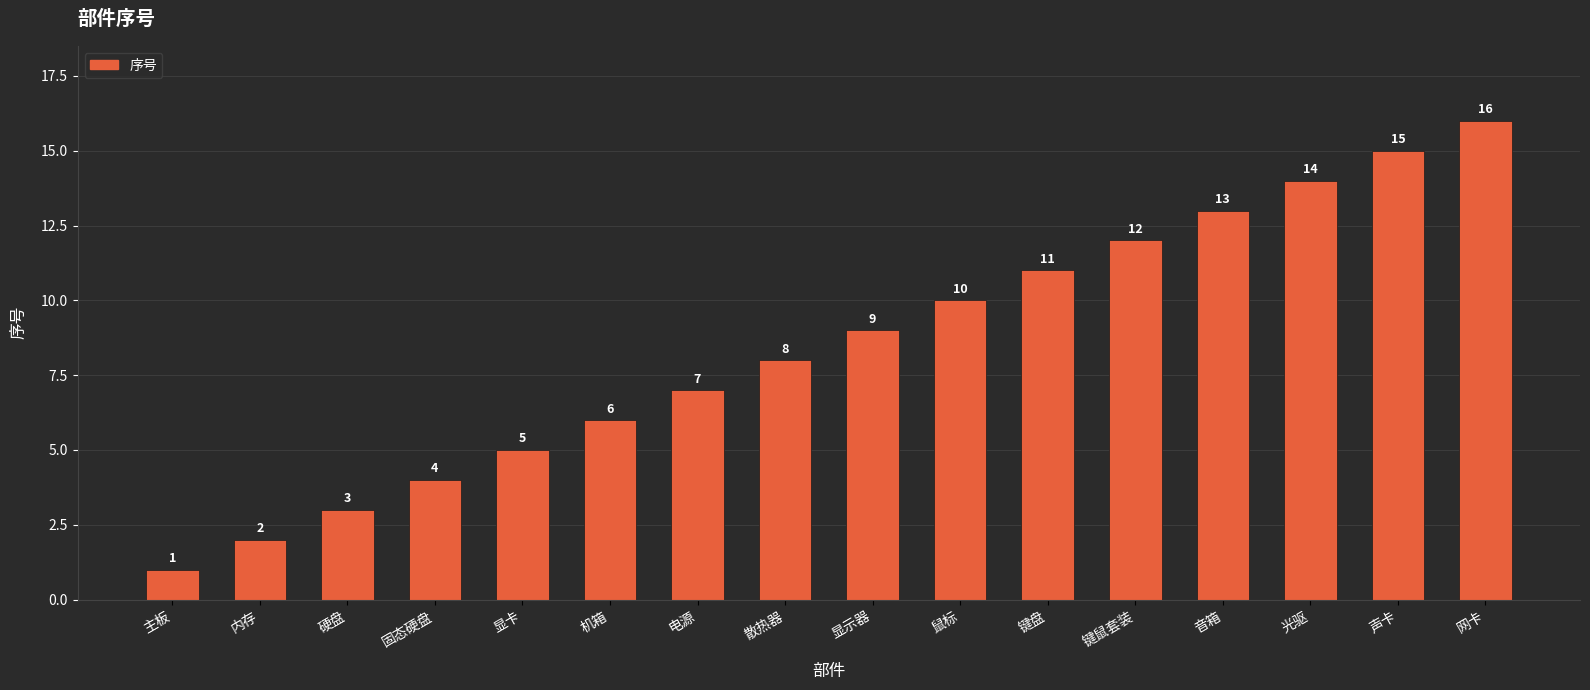

What is the greatest value displayed?

16